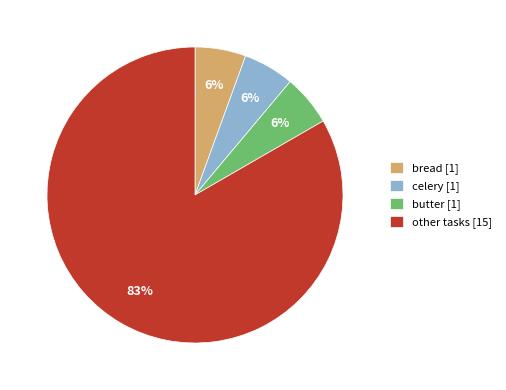

What is the largest slice in the pie chart?

other tasks [15]